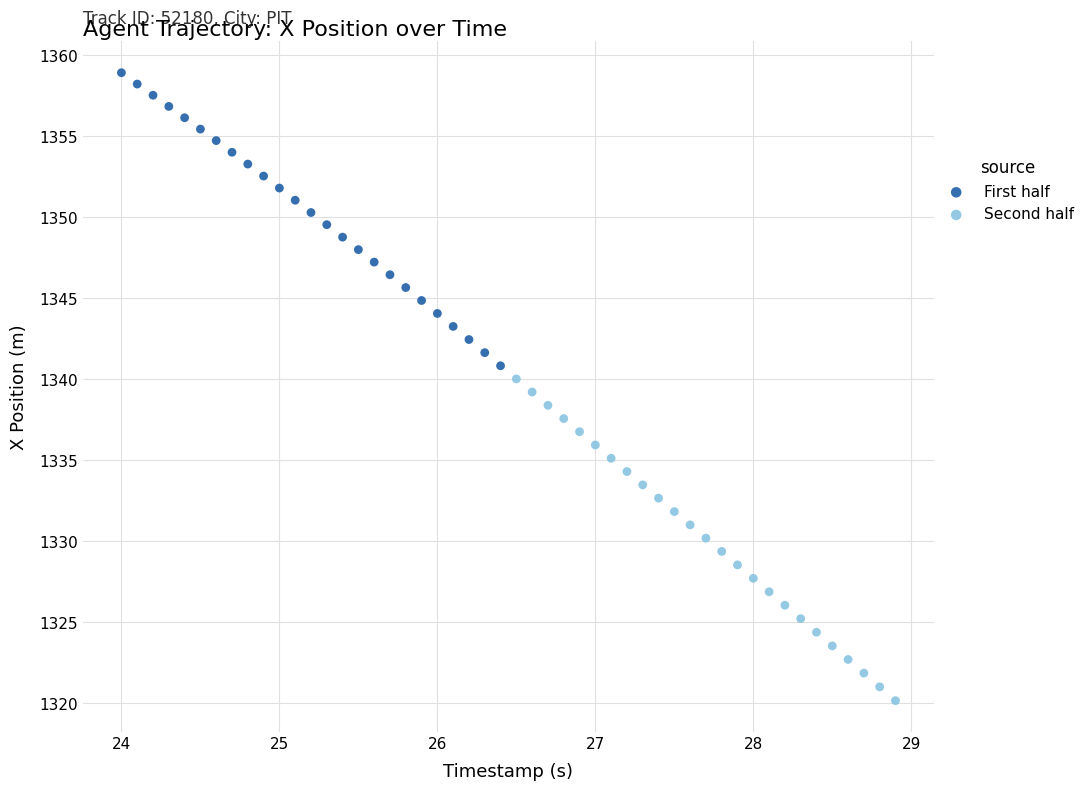

What are all the series names shown in the legend?

First half, Second half